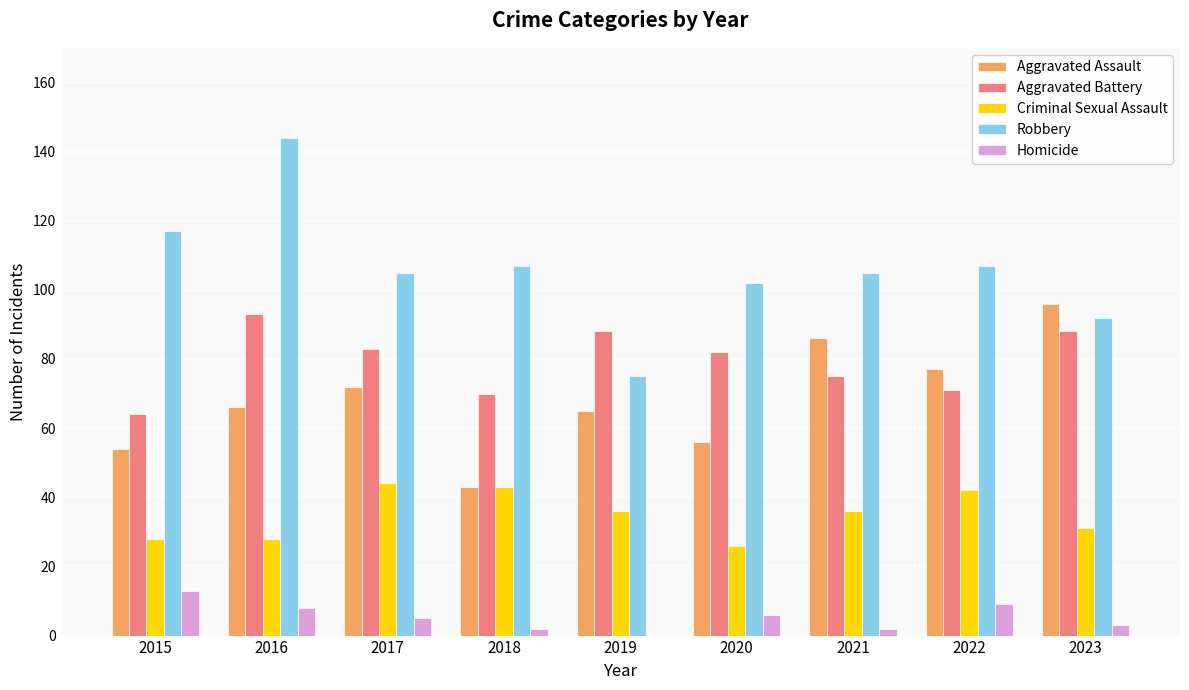

Is the value of Aggravated Battery at 2017 greater than the value of Aggravated Assault at 2015?

Yes